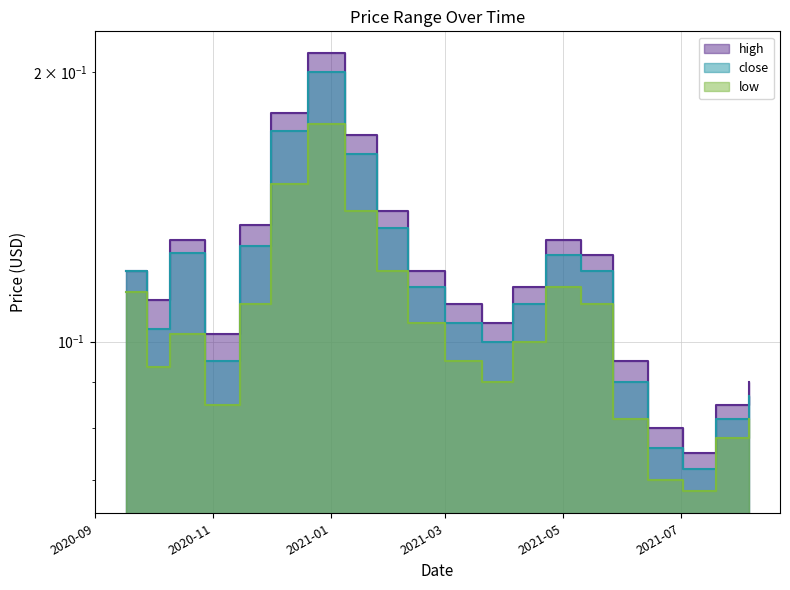

True or false: high and low cross at least once.

False